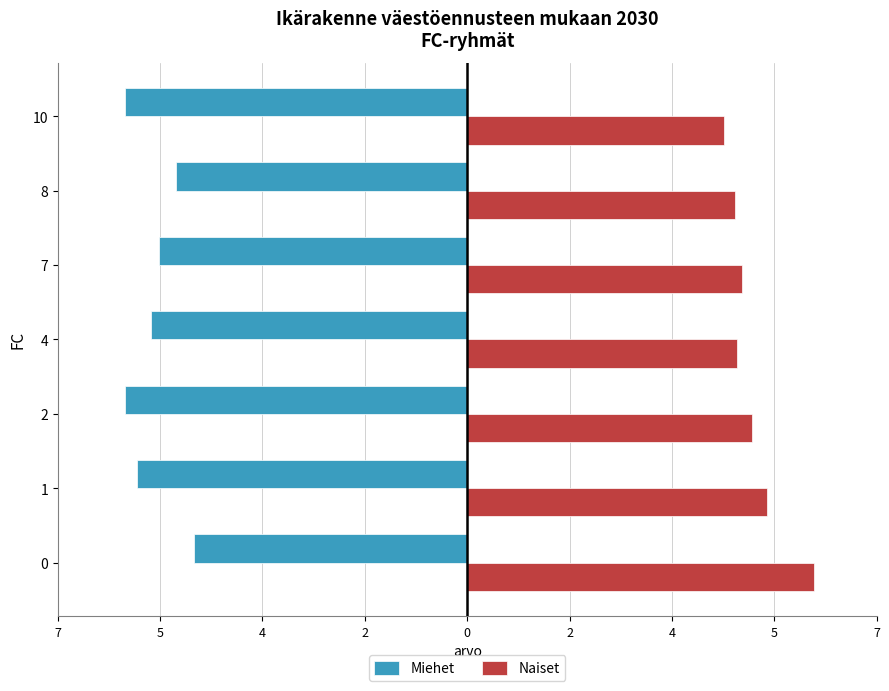

What are all the series names shown in the legend?

Miehet, Naiset